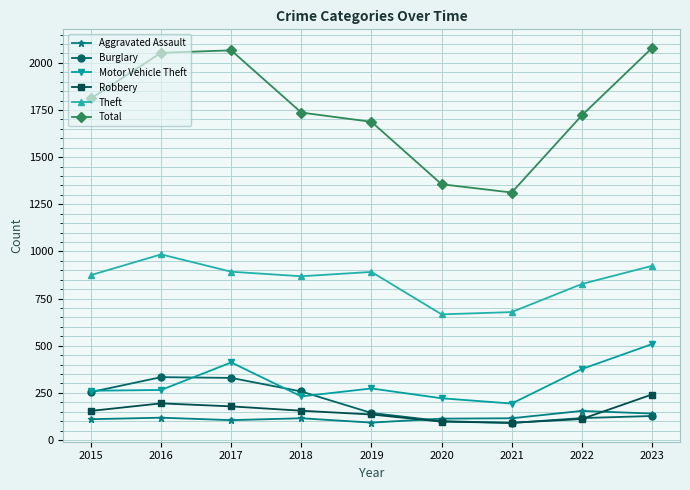

What is the total value across all series at 2017?

3981